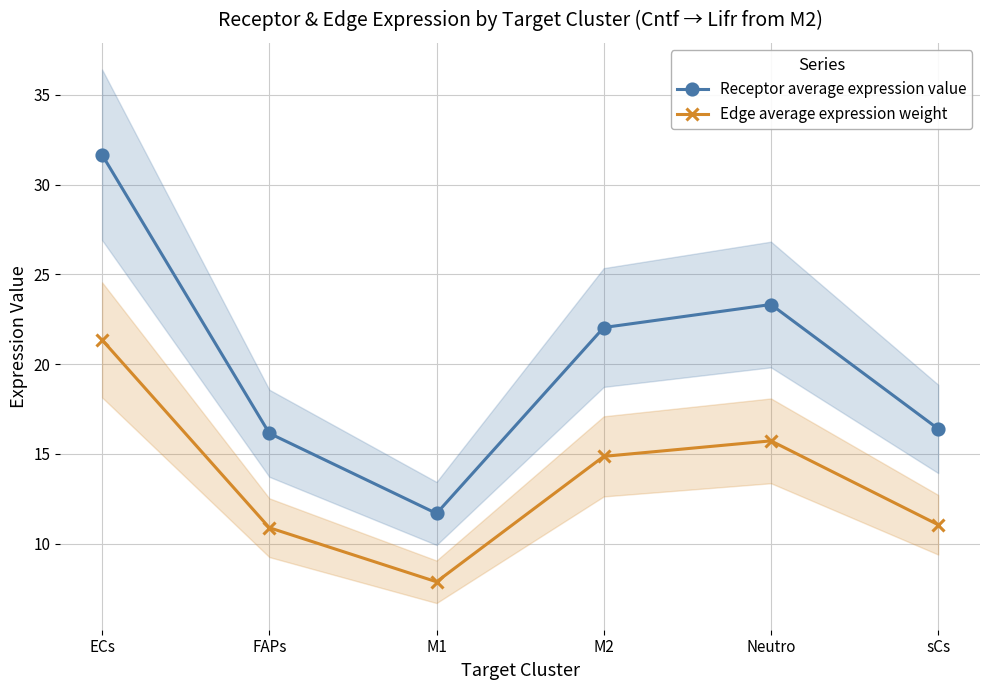

Is the value of Edge average expression weight at sCs greater than the value of Receptor average expression value at ECs?

No